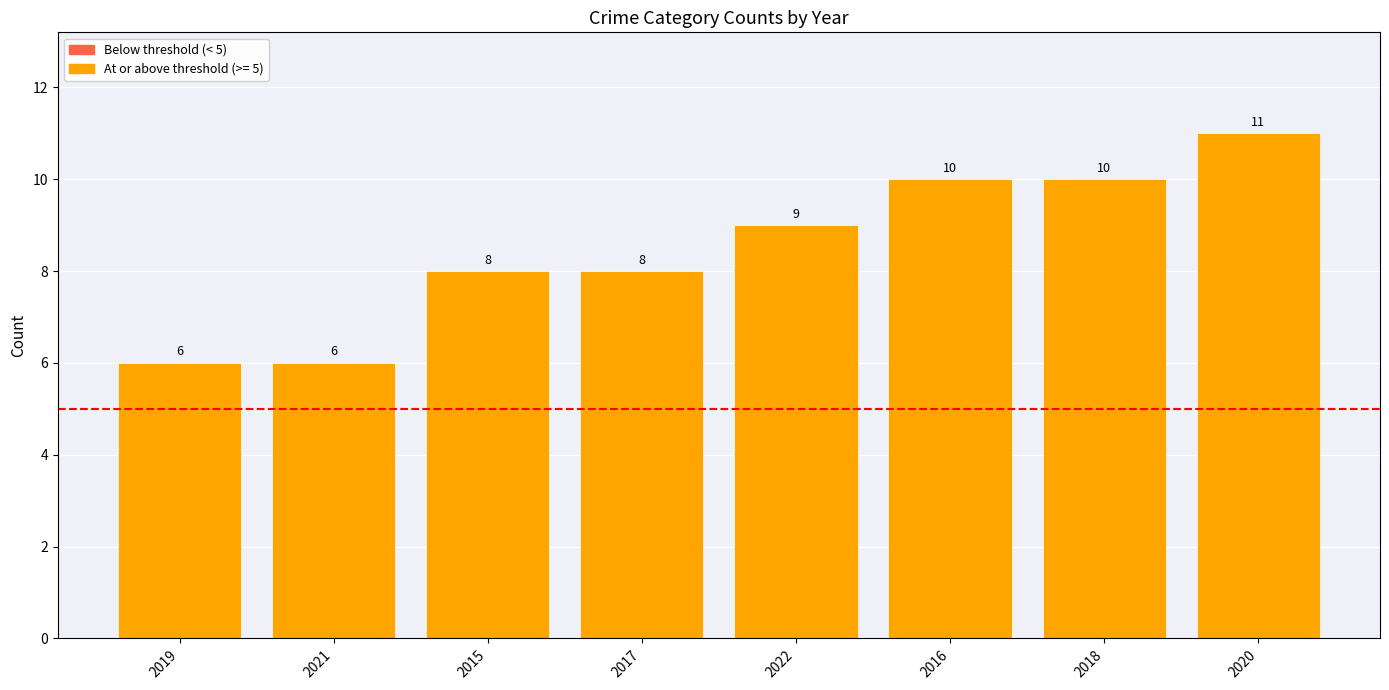

Count the values in the range 8 to 10.

5